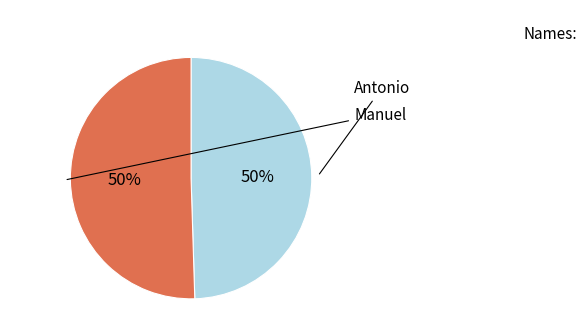

To the nearest percent, what is the average slice percentage?

50%